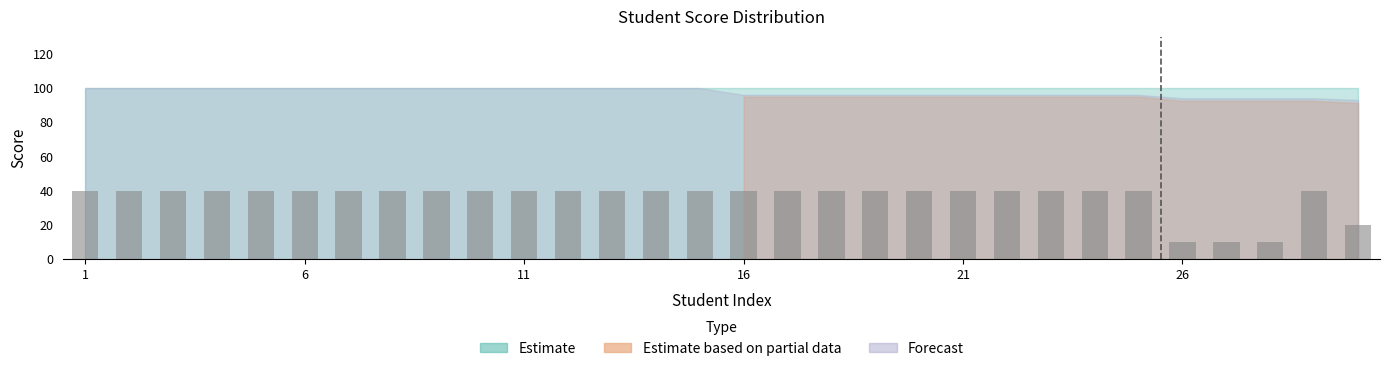

How many categories are shown in the chart?

30